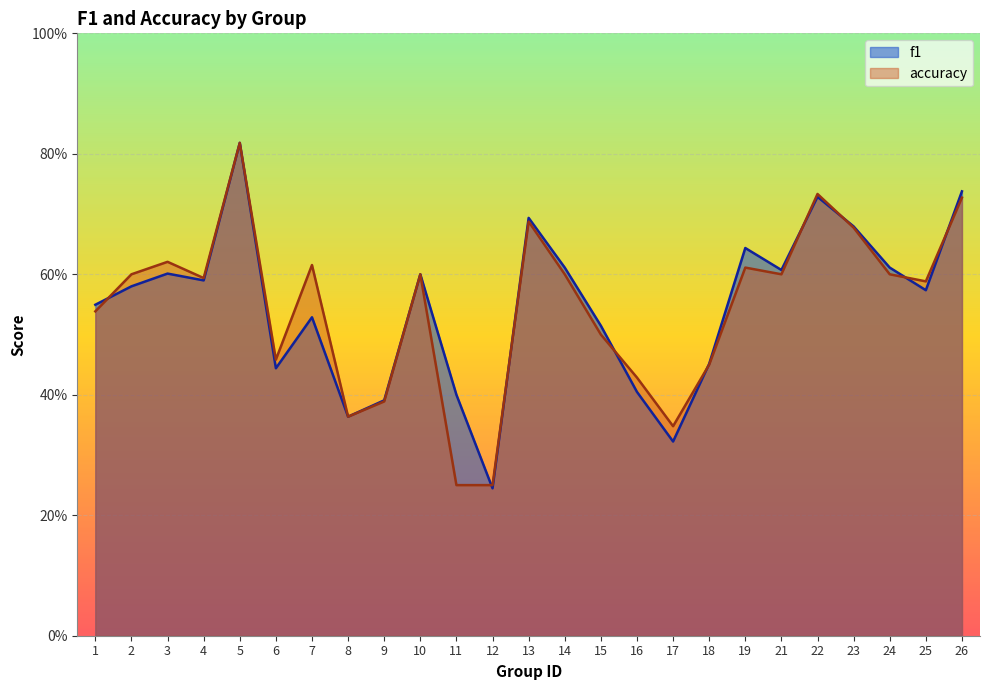

What is the minimum value shown in the chart?

0.2